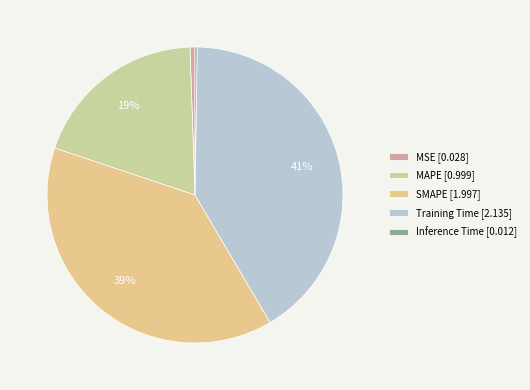

Does MSE represent more than half of the total?

No